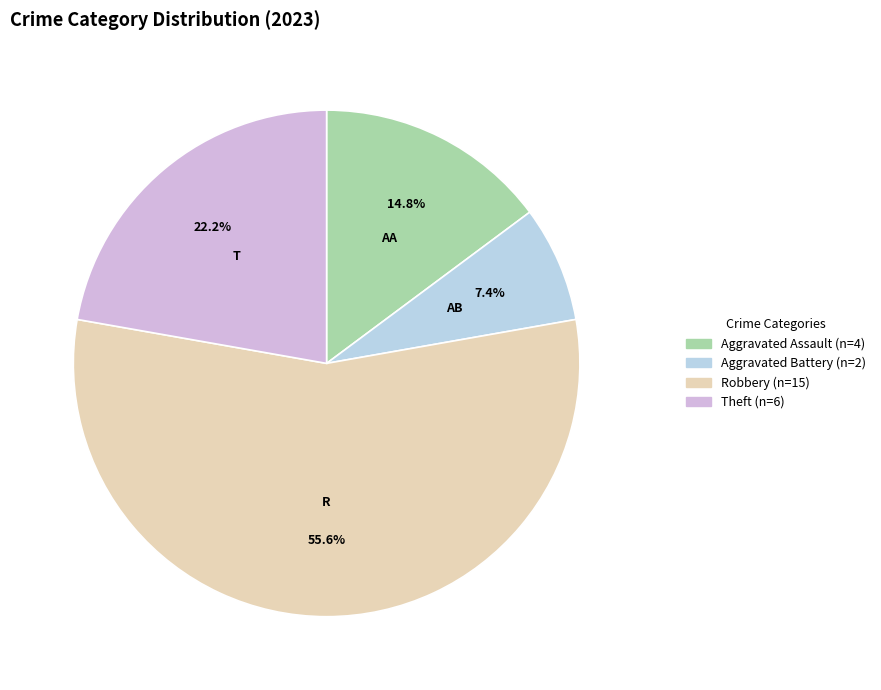

Count the number of slices in the pie.

4